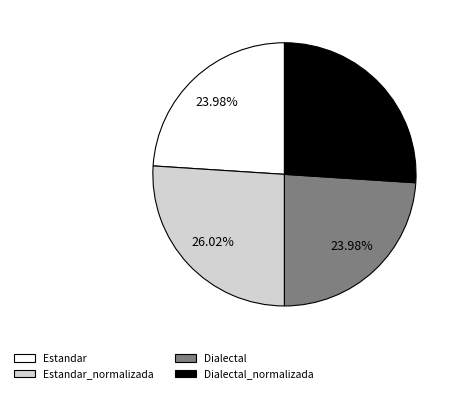

Combined, do Estandar_normalizada and Dialectal_normalizada account for over 50%?

Yes